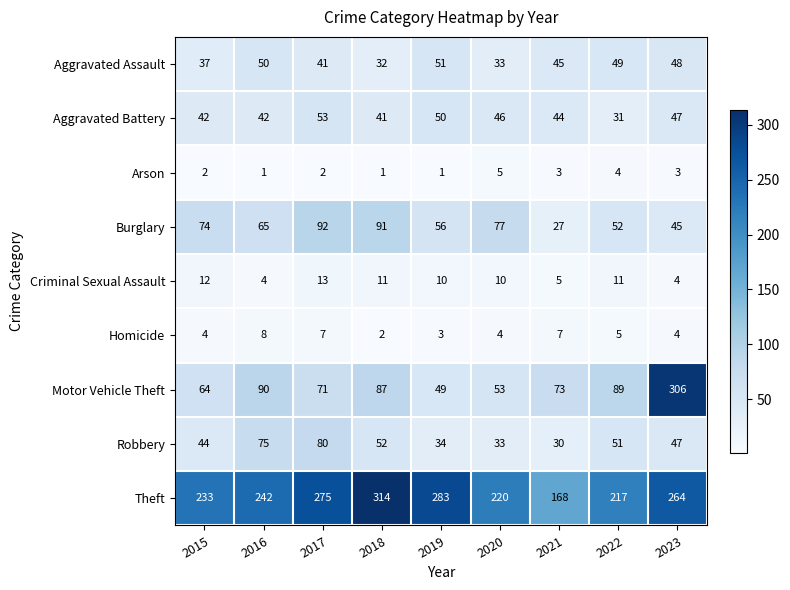

Rank the series by their maximum value, from highest to lowest.

Theft, Motor Vehicle Theft, Burglary, Robbery, Aggravated Battery, Aggravated Assault, Criminal Sexual Assault, Homicide, Arson